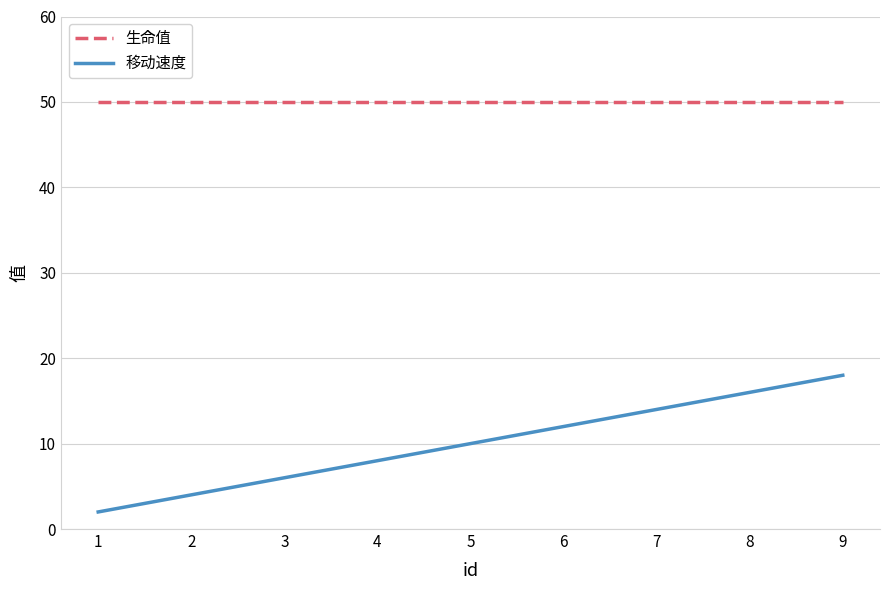

Count the 移动速度 values in the range 6 to 14.

5